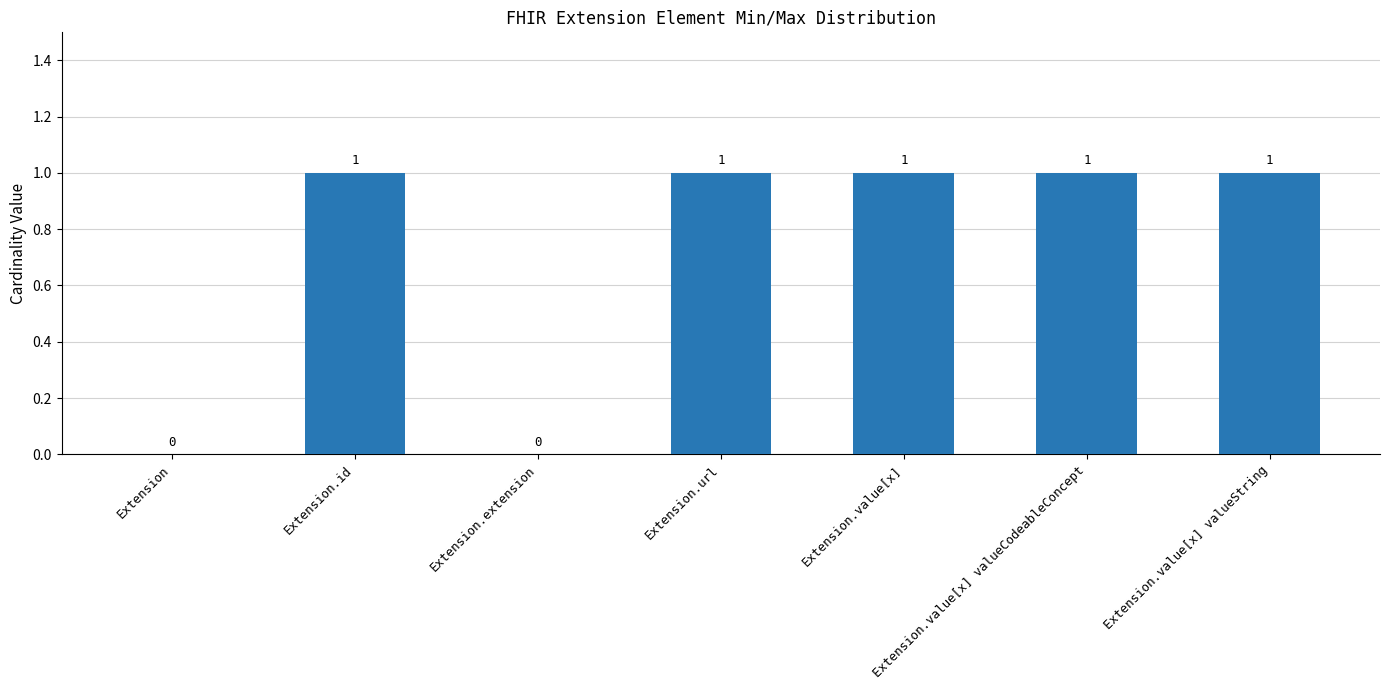

What value does the data have at Extension.id?

1